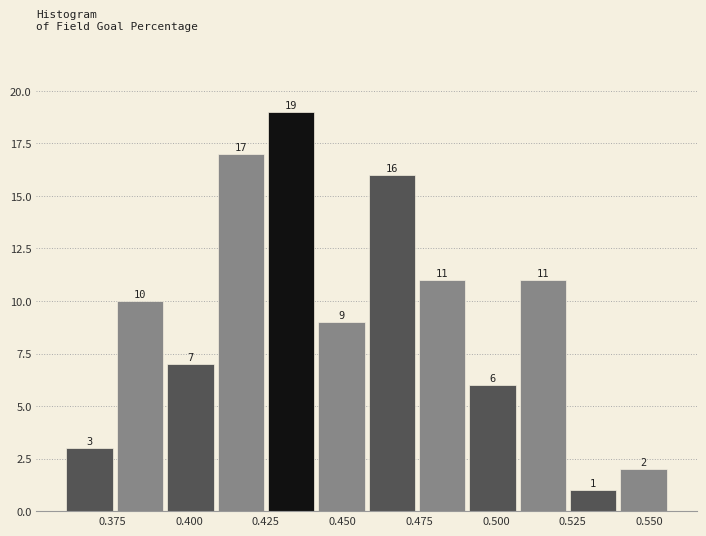

Read against the x-axis, roughly where is the centre of the tallest bar?

0.435